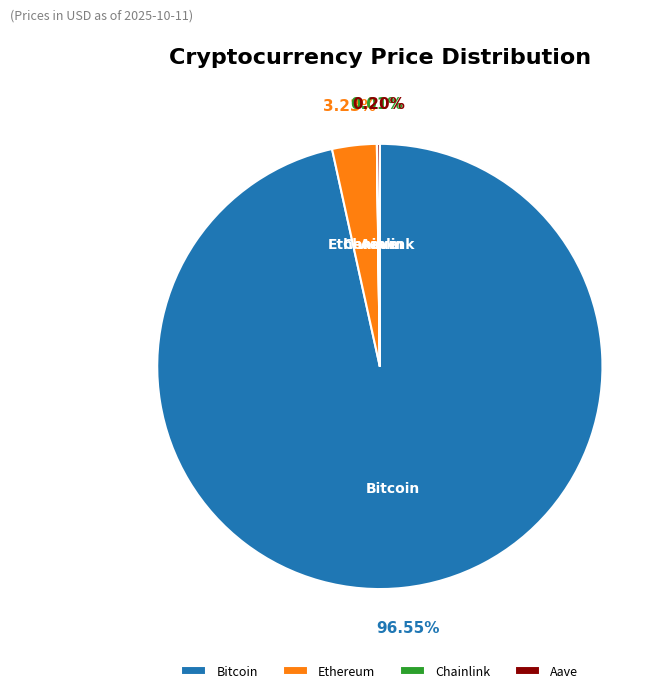

What percentage is the Ethereum slice, to the nearest percent?

3%